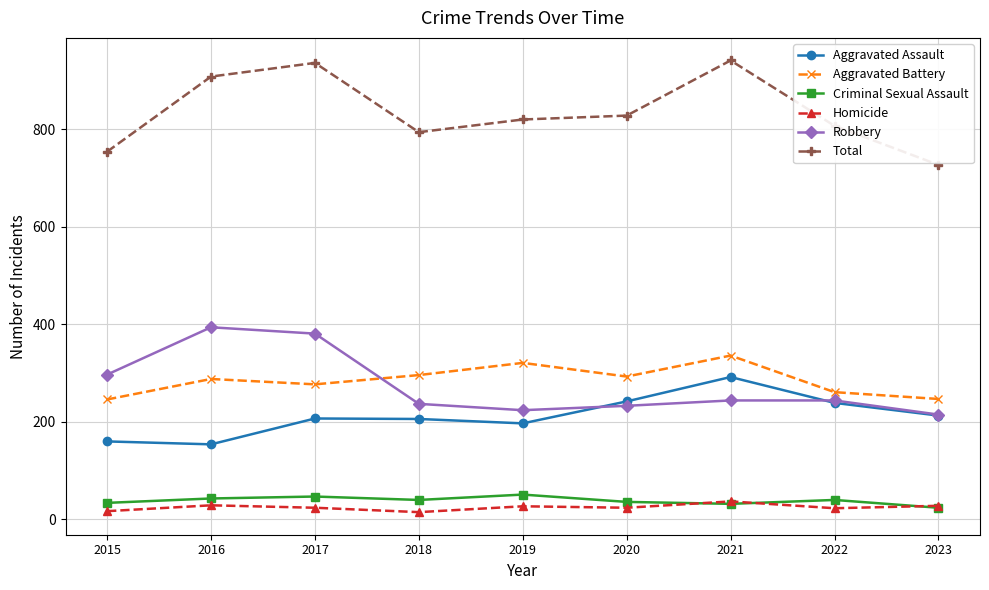

What is the sum of the Robbery values at 2017 and 2018?

618